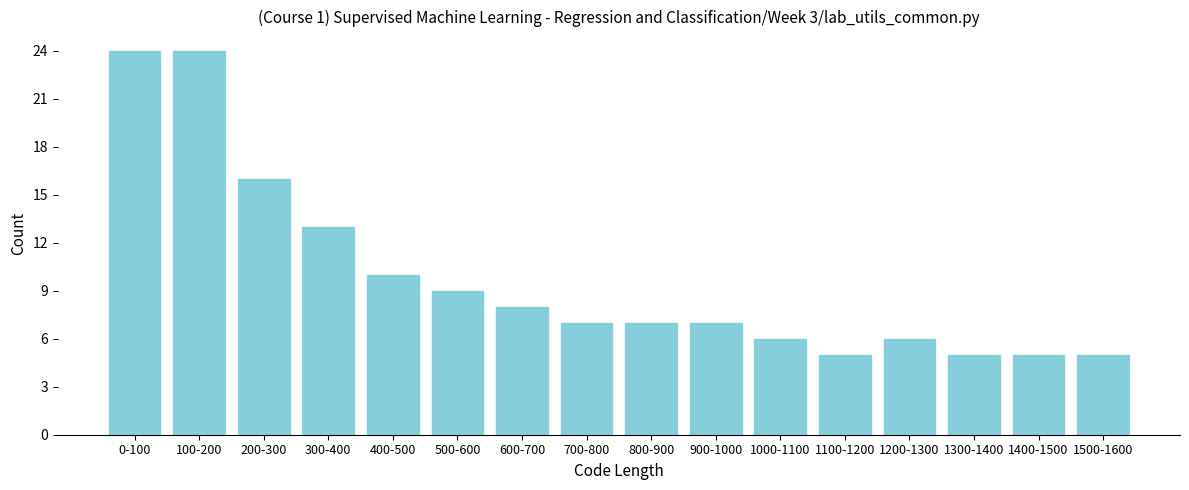

Reading left to right, what are all the values shown in this chart?

24	24	16	13	10	9	8	7	7	7	6	5	6	5	5	5